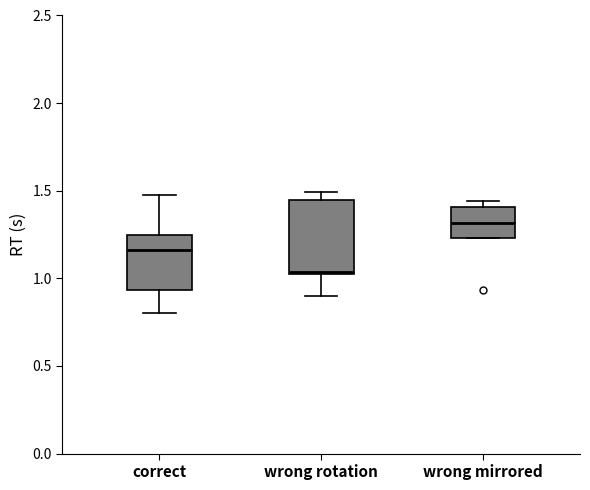

Reading left to right, transcribe this box plot: for each box, give where its median line is, the range the box spans, and where its two whiskers end, as read against the y-axis. The values are not printed on the chart, so give them approximately, as read against the axis.

correct: median 1.15, box 0.95 to 1.25, whiskers 0.80 to 1.45
wrong rotation: median 1.05, box 1.00 to 1.45, whiskers 0.90 to 1.50
wrong mirrored: median 1.30, box 1.25 to 1.40, whiskers 1.25 to 1.45